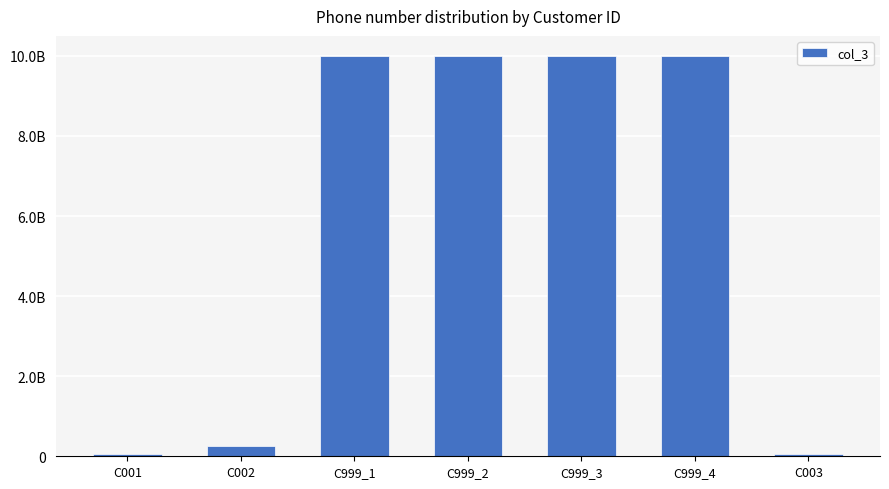

Are the bars horizontal?

No